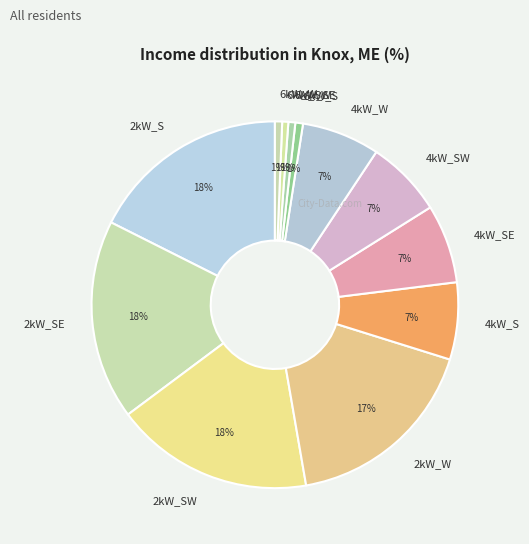

To the nearest percent, what is the combined percentage of 4kW_SE and 4kW_W?

14%